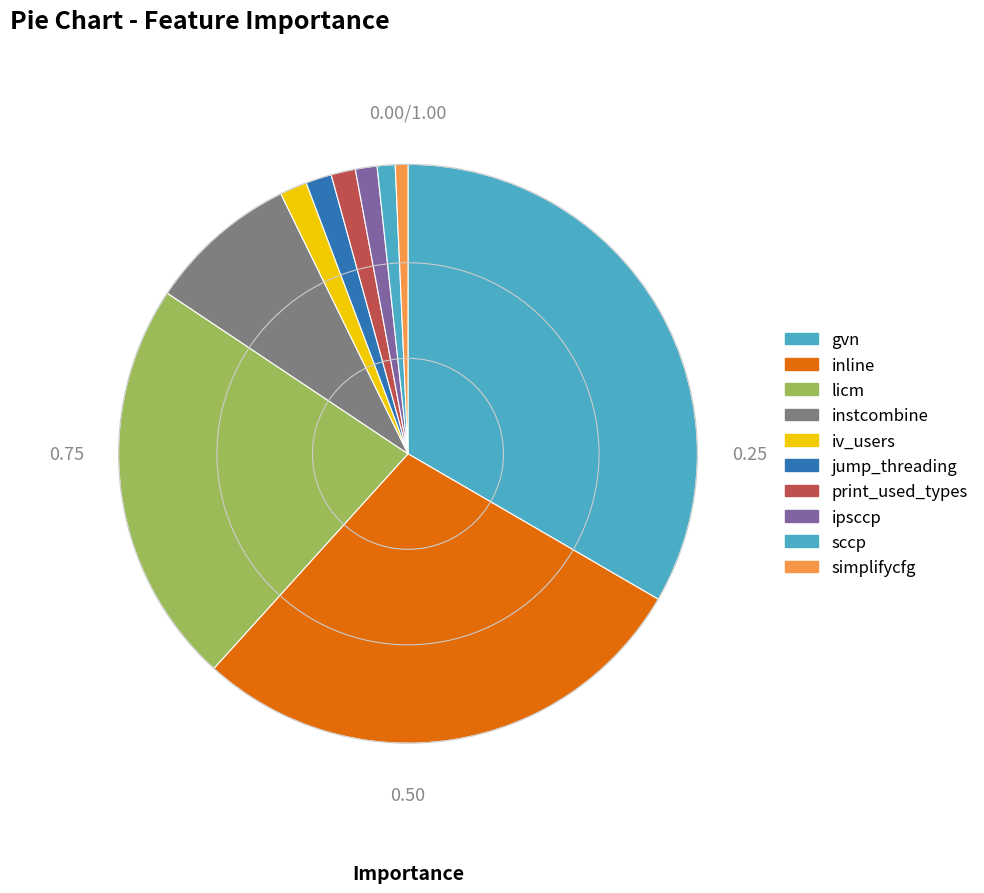

Count the number of slices in the pie.

10